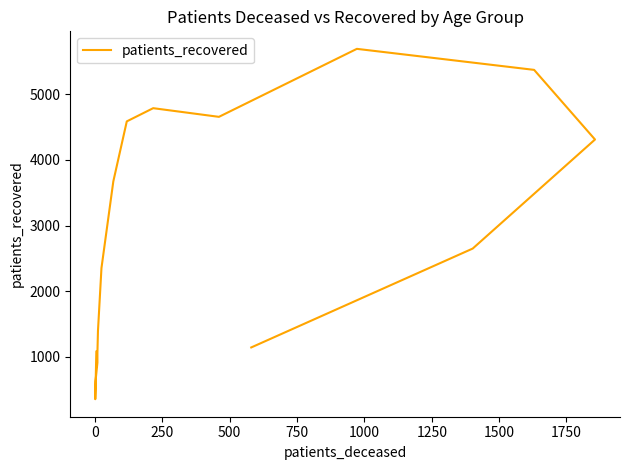

Between 1000 and 250, which is larger?

1000